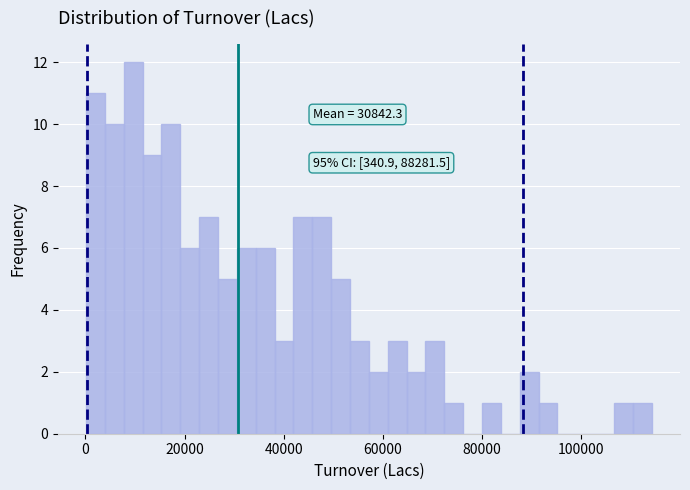

Around what value on the x-axis is the tallest bar? Give the approximate position of its centre, as read against the axis.

10000